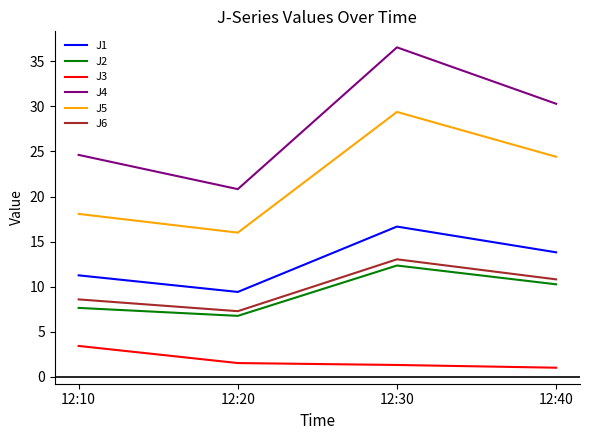

True or false: J5 and J1 cross at least once.

False